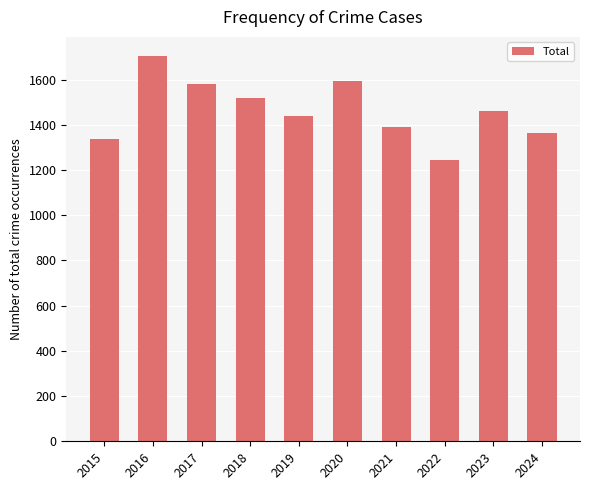

What is the change in value from 2016 to 2021?

-313